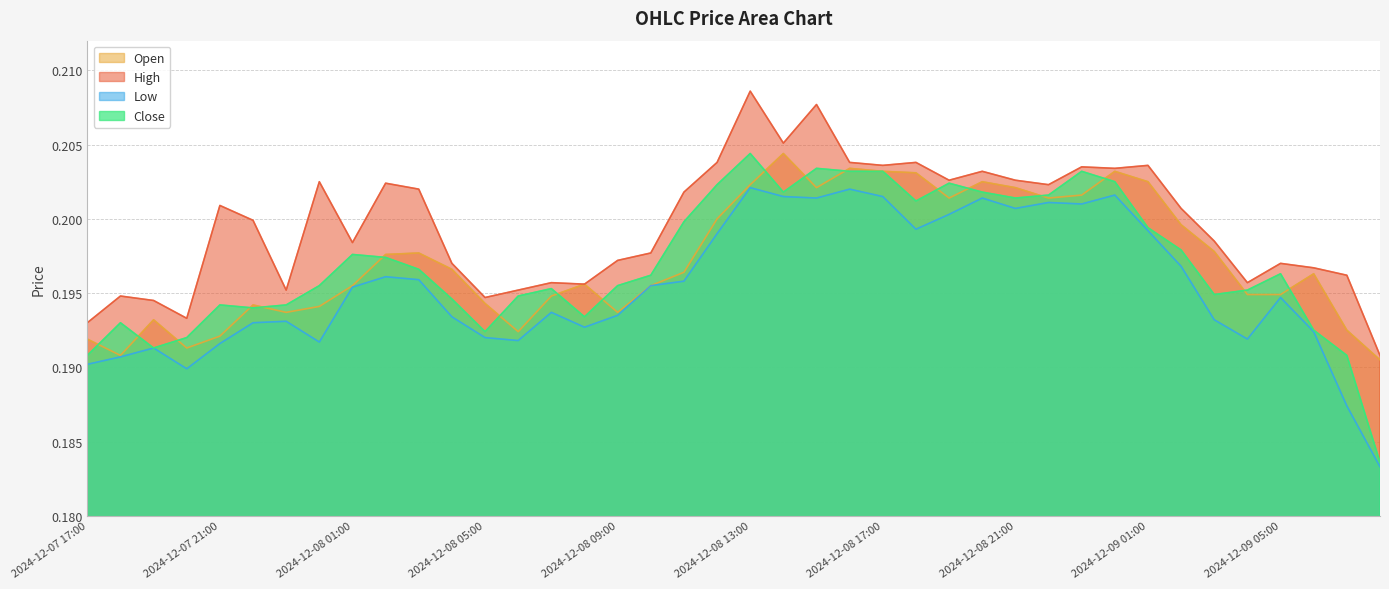

True or false: Close has a value of 0.3 at 2024-12-09 05:00.

False